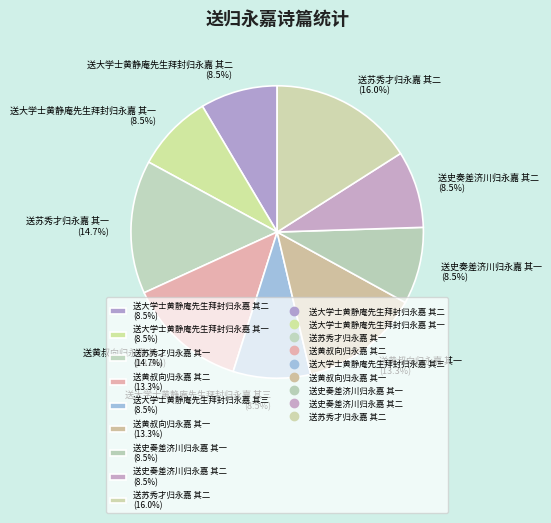

Is there a majority slice in this chart?

No